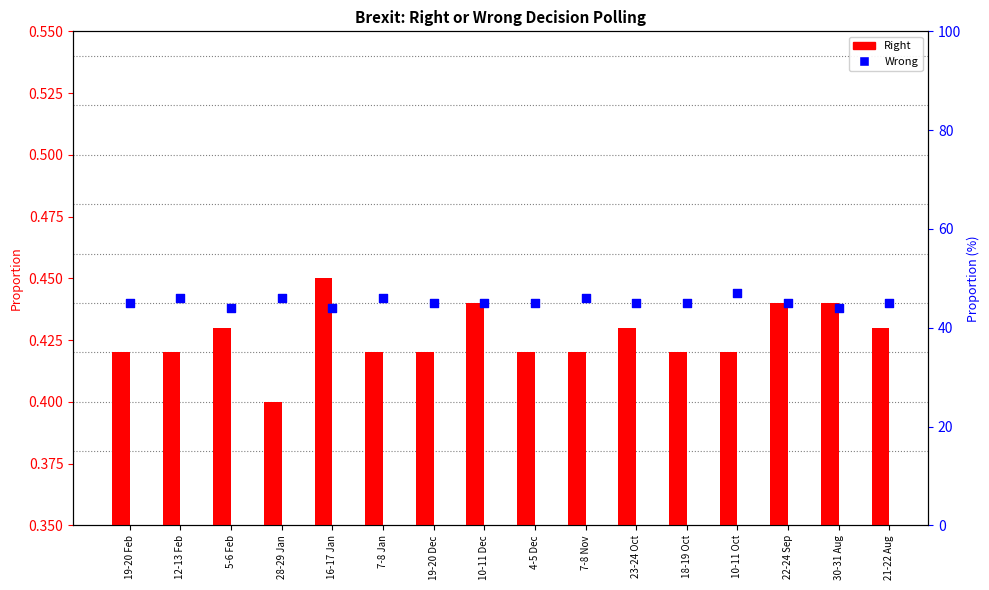

What are all the series names shown in the legend?

Right, Wrong